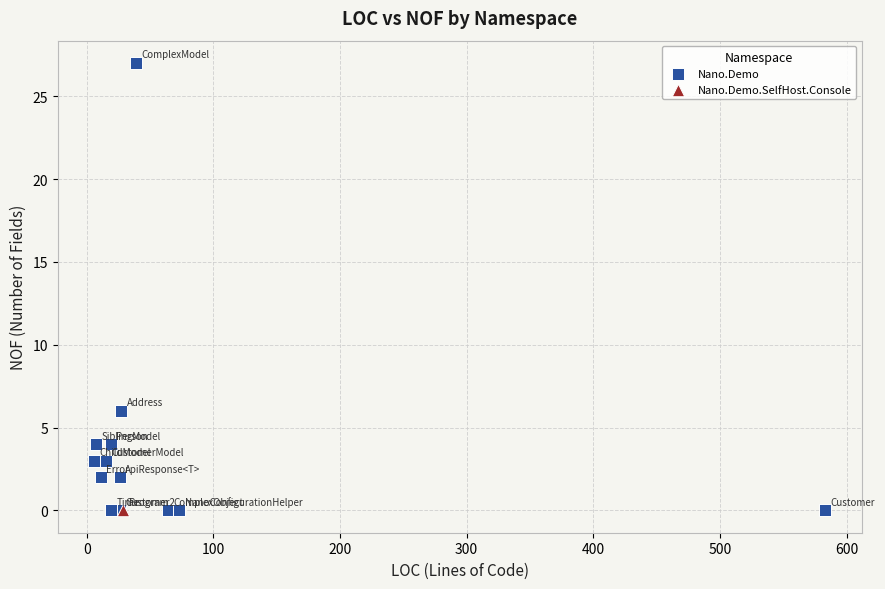

What are all the series names shown in the legend?

Nano.Demo, Nano.Demo.SelfHost.Console